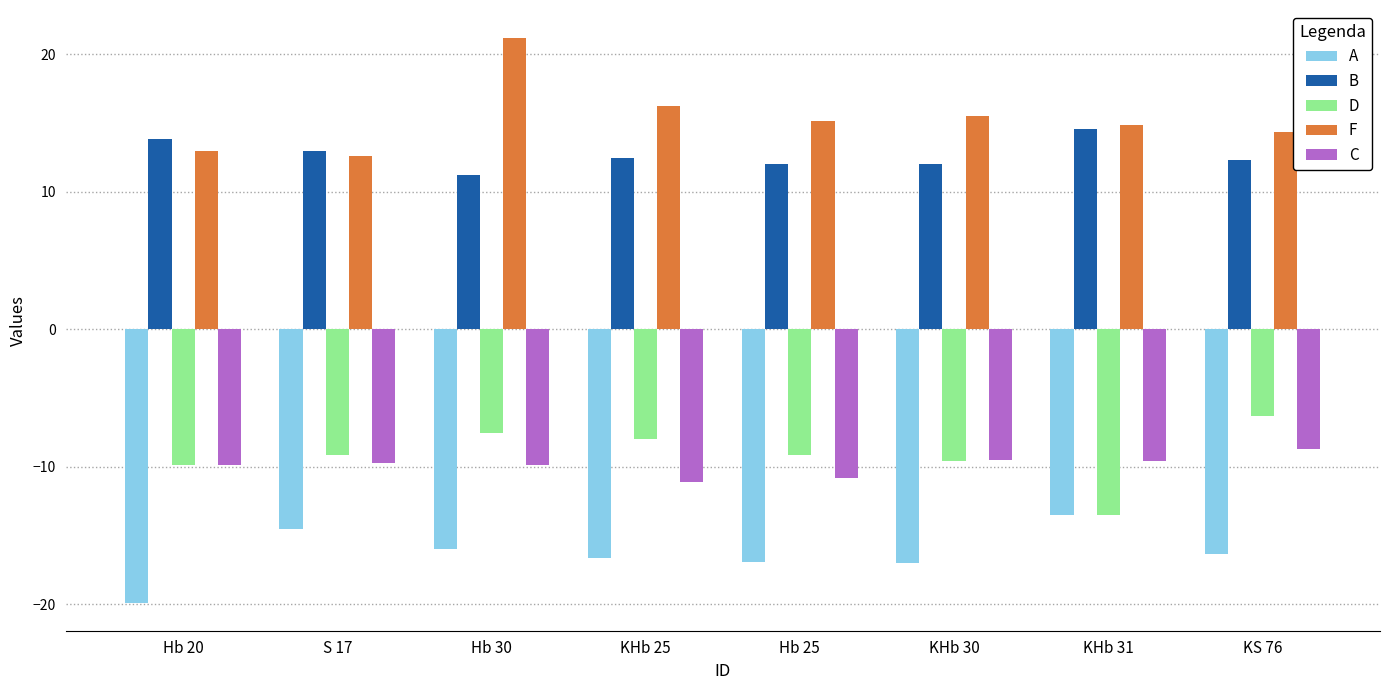

Which category has the highest value across all series?

Hb 30